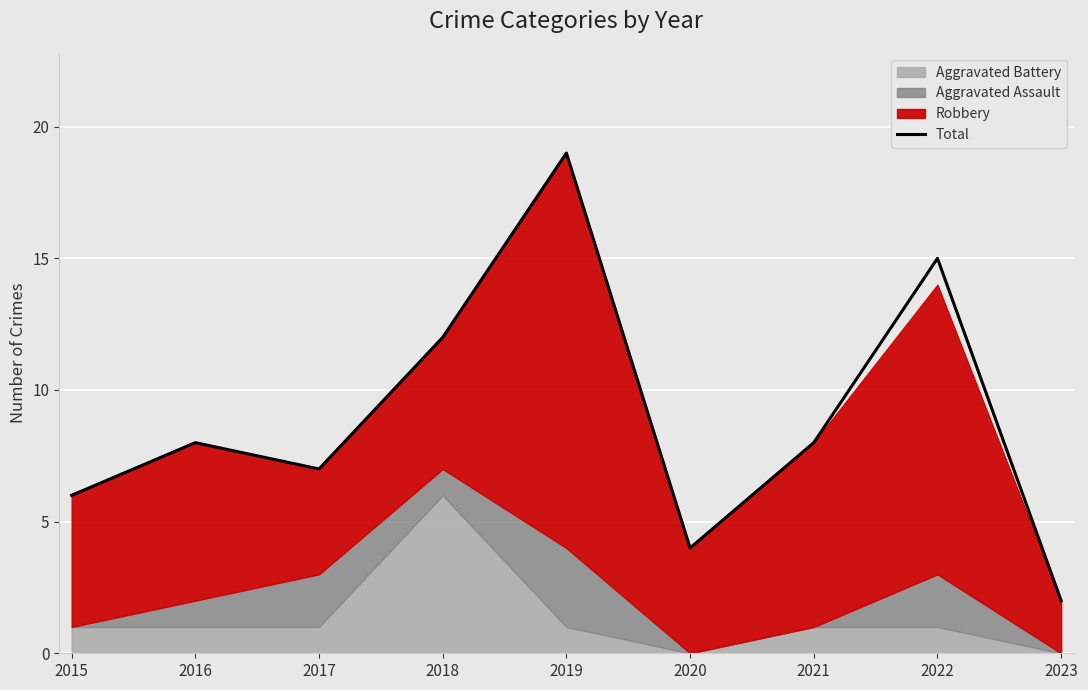

Count the number of categories in the chart.

9